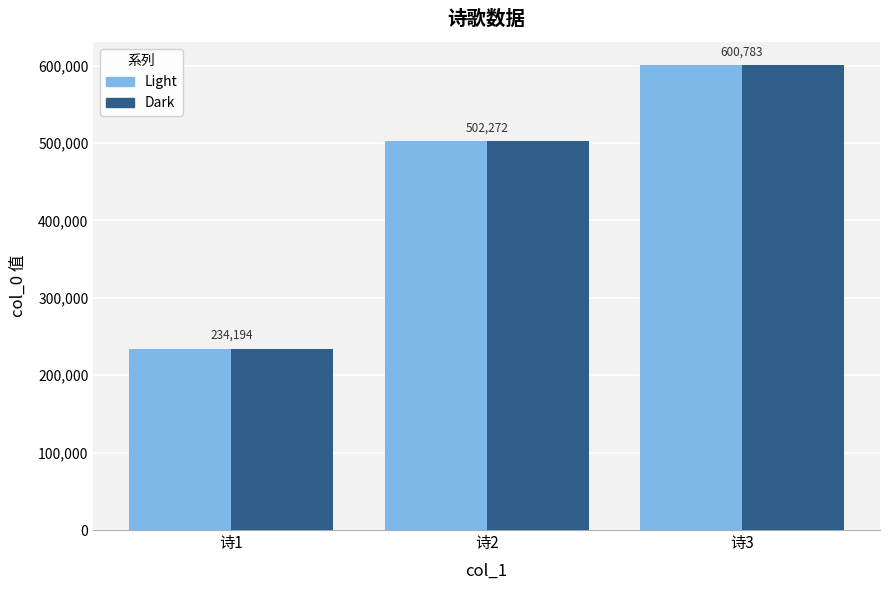

How many bars are there in each group?

2